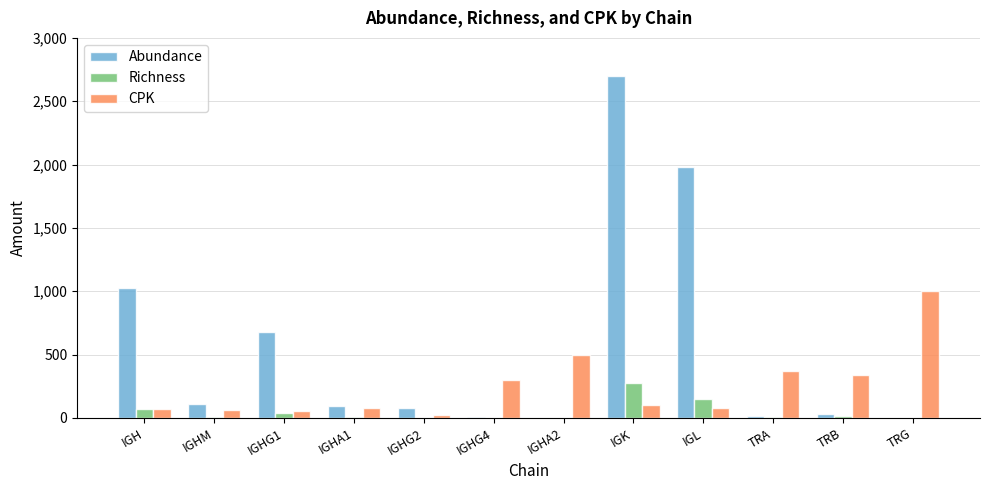

Which series has the largest total across all categories?

Abundance